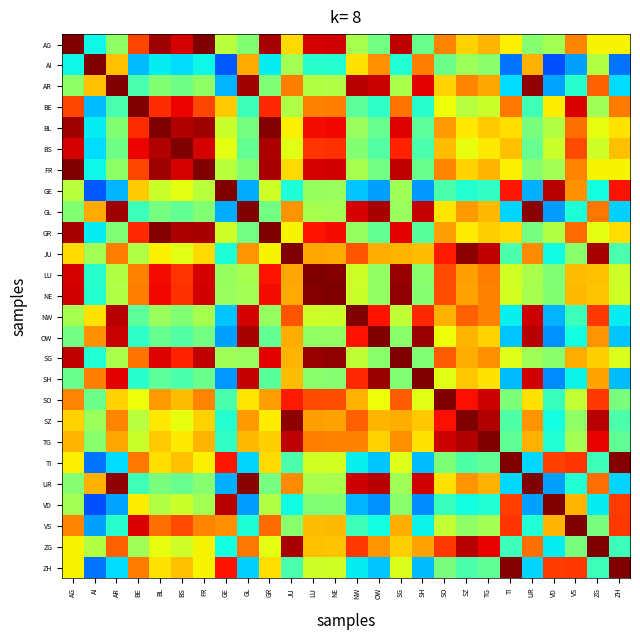

Between BL and VD, which is larger?

BL